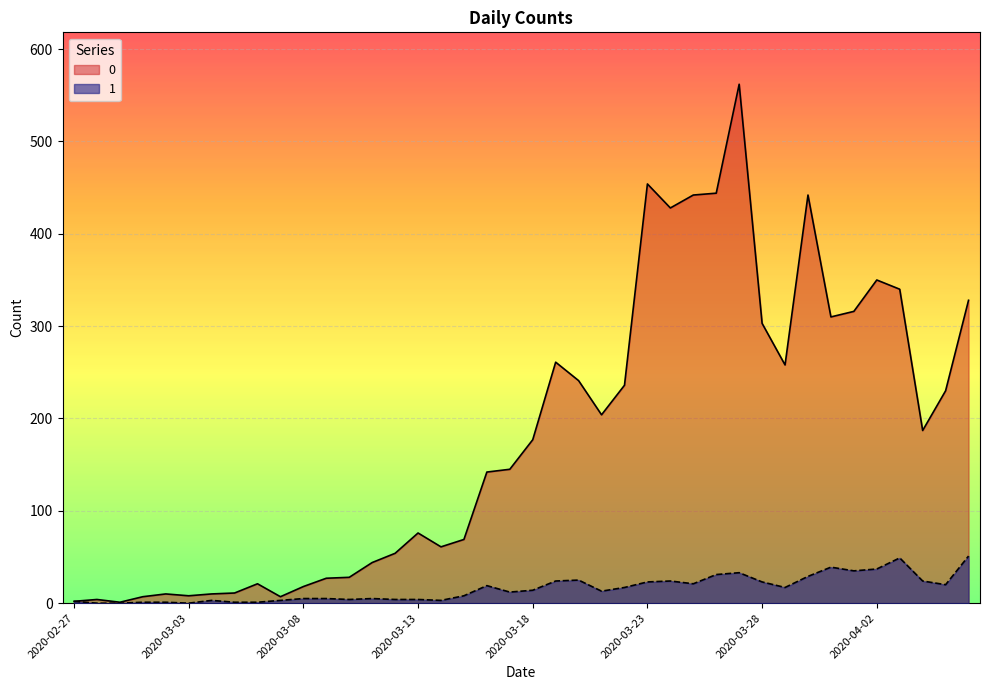

What is the label of the 24th point from the right?

2020-03-14